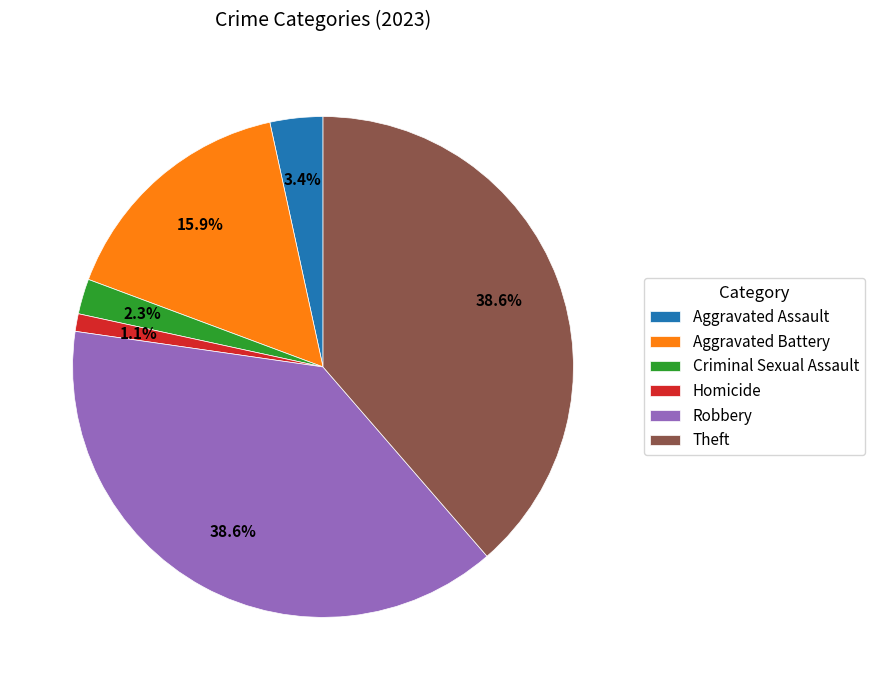

Between Aggravated Assault and Theft, which is larger?

Theft